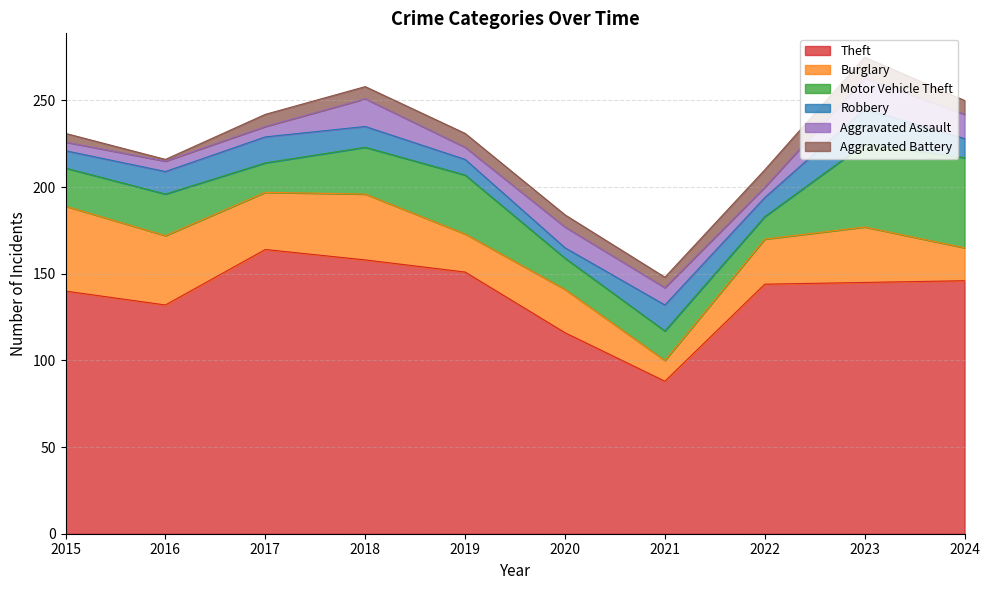

Where does the Aggravated Battery series first go above 7?

2019